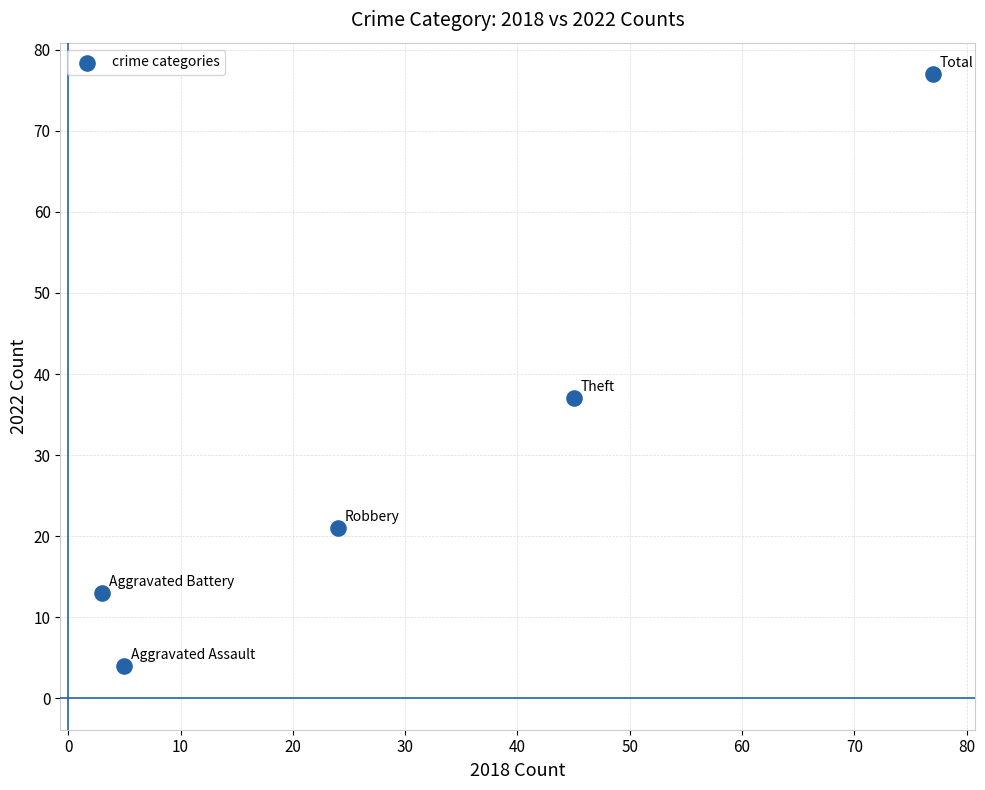

What Y value in the scatter plot is closest to 40?

37